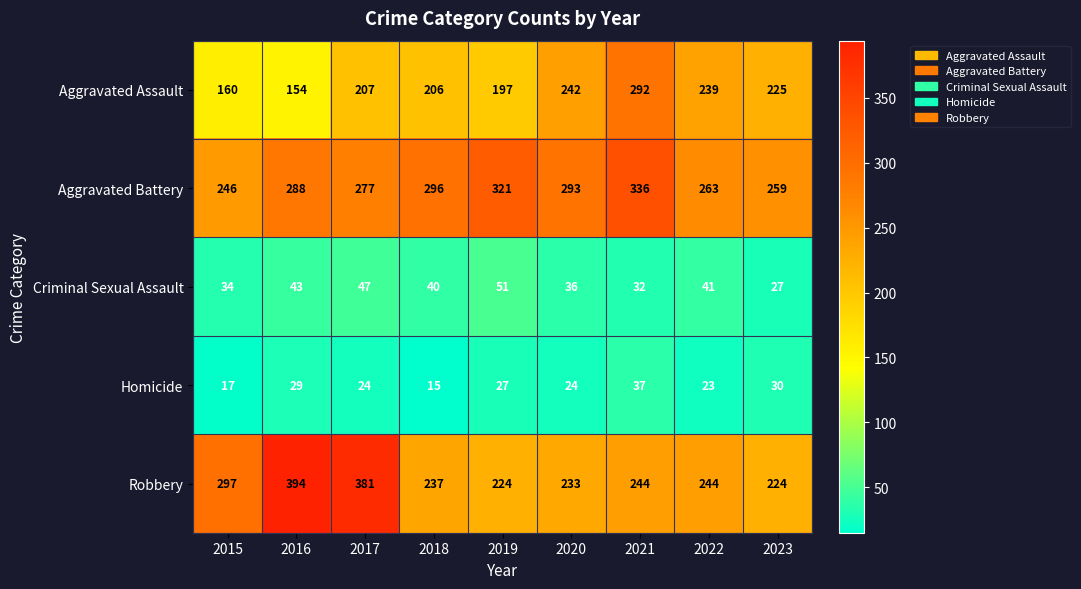

The value of Aggravated Assault at 2021 is 292. True or false?

True